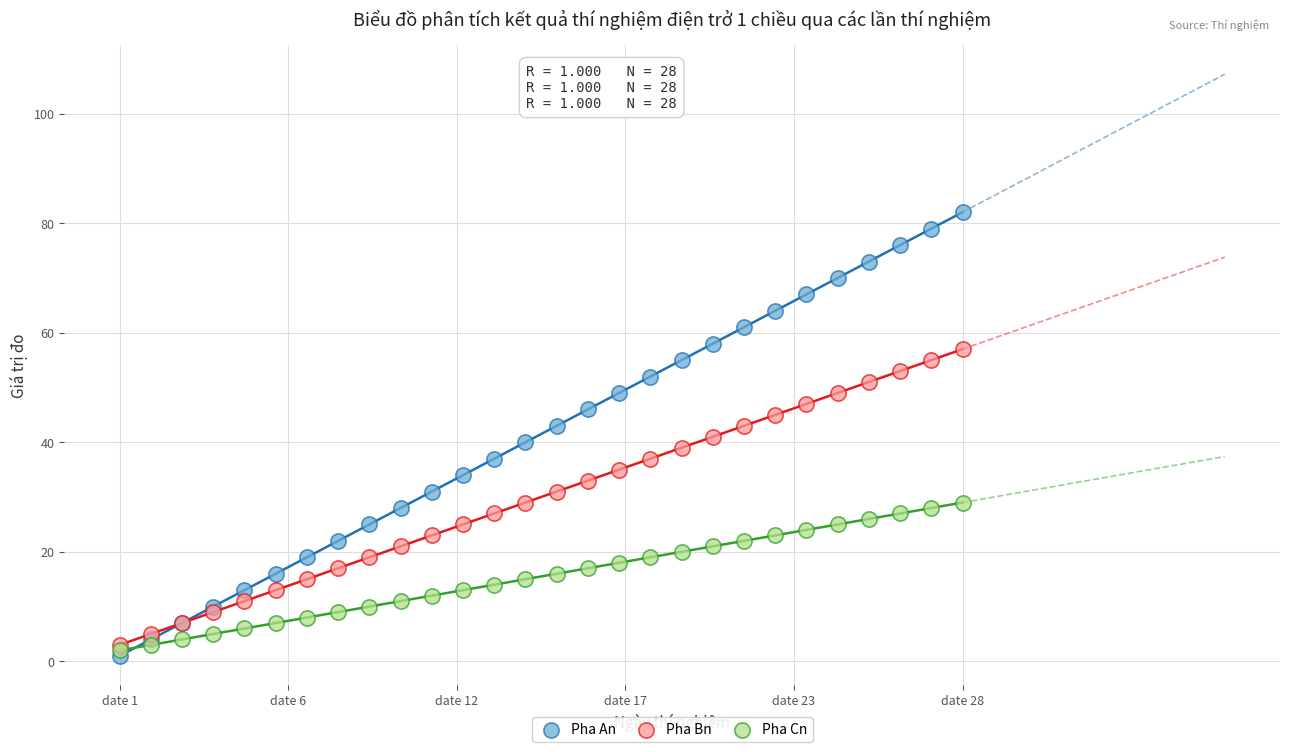

Which series has the widest spread of Y values?

Pha An